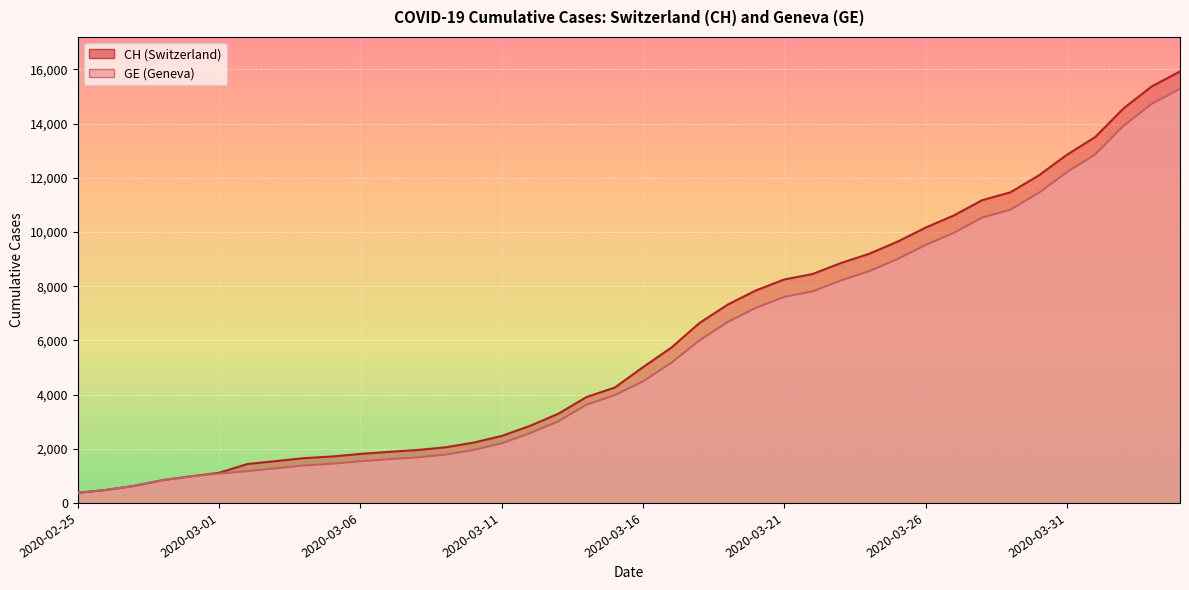

Reading left to right, what are all the values shown in this chart?

CH: 375	479	630	840	981	1113	1436	1544	1652	1715	1809	1885	1952	2051	2226	2472	2845	3291	3908	4259	5012	5731	6644	7323	7847	8249	8449	8855	9196	9642	10162	10613	11175	11467	12086	12852	13505	14561	15375	15926
GE: 375	479	630	840	981	1083	1171	1278	1384	1447	1538	1614	1681	1780	1955	2201	2574	3010	3627	3978	4485	5174	6002	6681	7205	7607	7807	8213	8554	9000	9520	9971	10533	10825	11444	12210	12863	13919	14733	15284